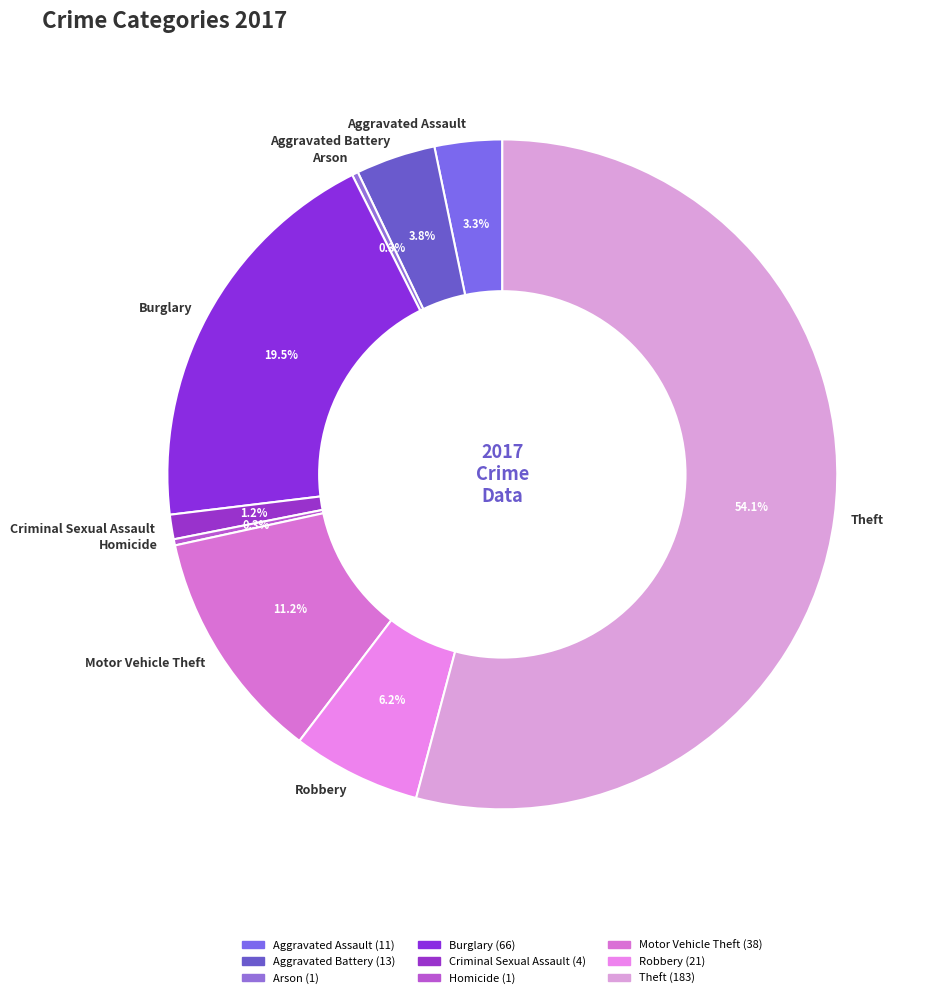

How many segments does this pie chart have?

9